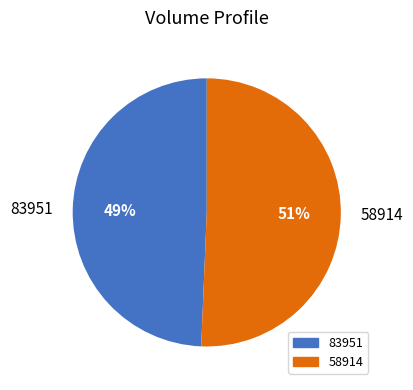

Is there any slice that represents more than half of the pie?

Yes